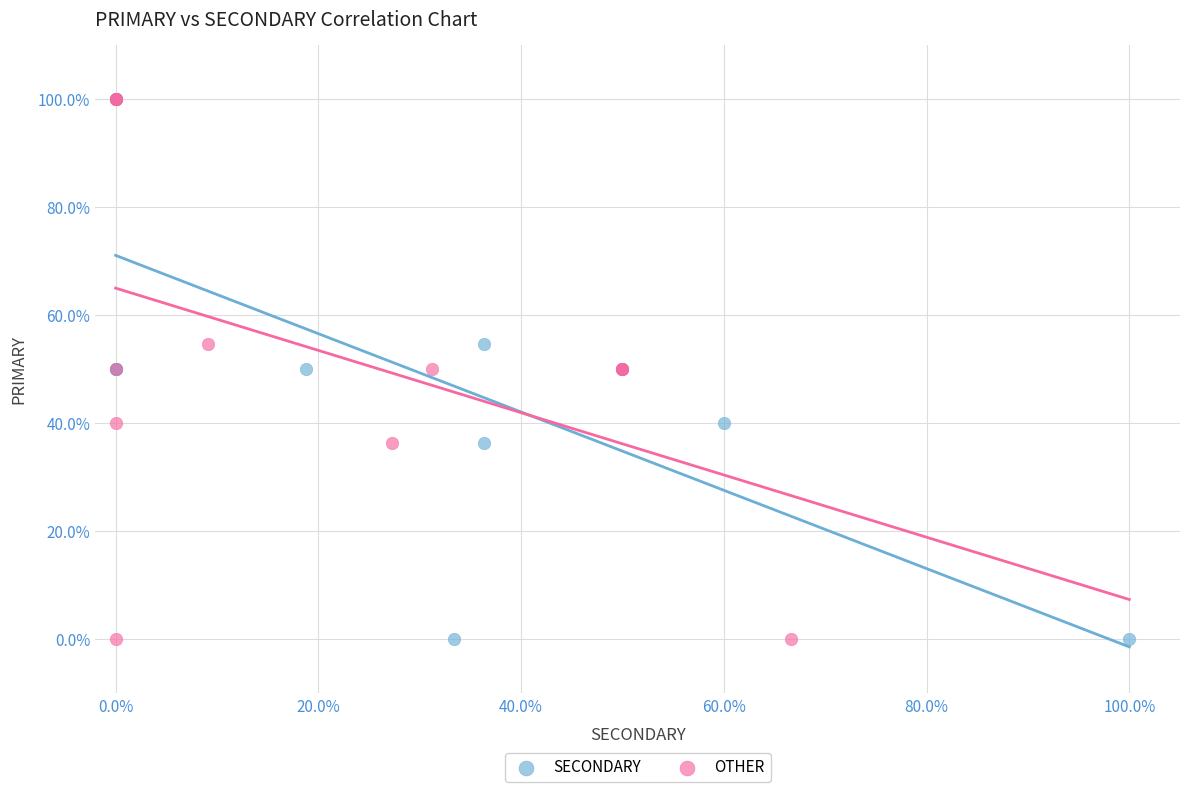

What are all the series names shown in the legend?

SECONDARY, OTHER